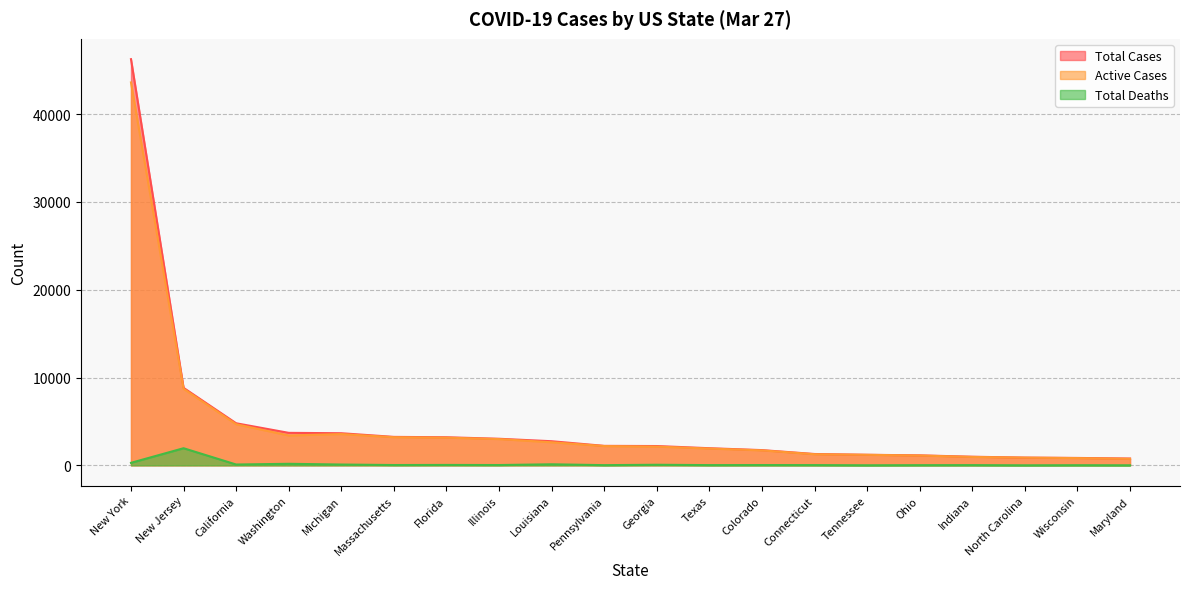

Is it true that Total Deaths equals 1233 at New Jersey?

False